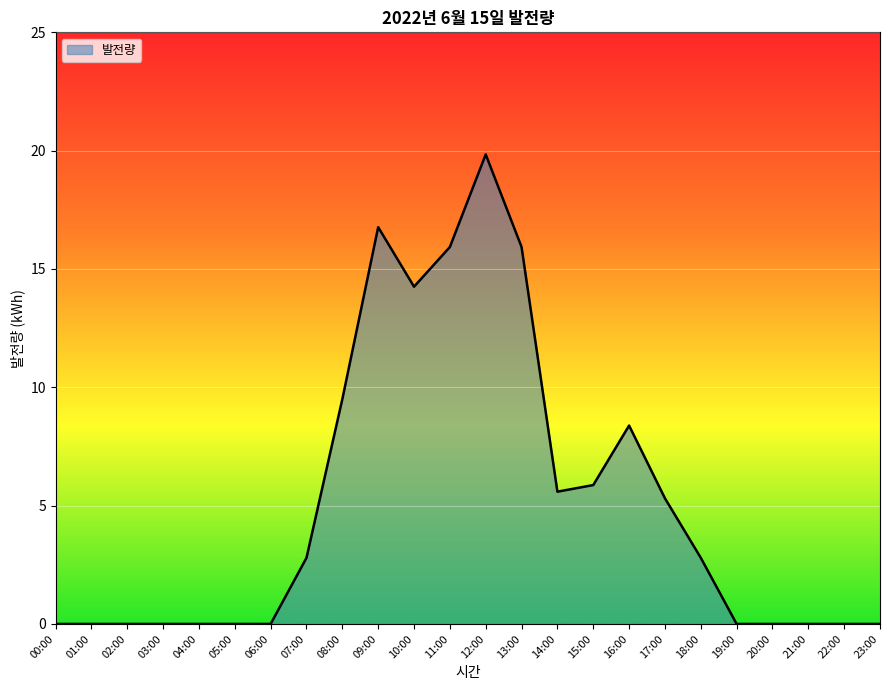

At which label does the data first exceed 2?

07:00